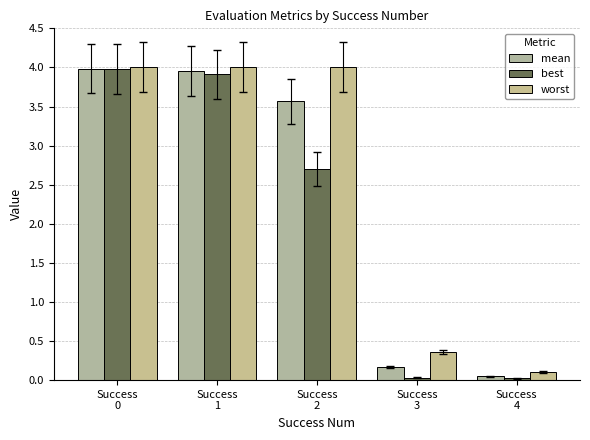

Reading left to right, what are all the values shown in this chart?

mean: Success
0=4.0	Success
1=4.0	Success
2=3.6	Success
3=0.2	Success
4=0.0
best: Success
0=4.0	Success
1=3.9	Success
2=2.7	Success
3=0.0	Success
4=0.0
worst: Success
0=4.0	Success
1=4.0	Success
2=4.0	Success
3=0.4	Success
4=0.1